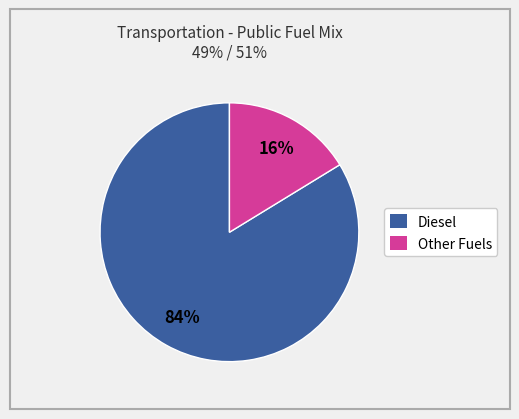

To the nearest percent, what is the combined percentage of Diesel and Other Fuels?

100%